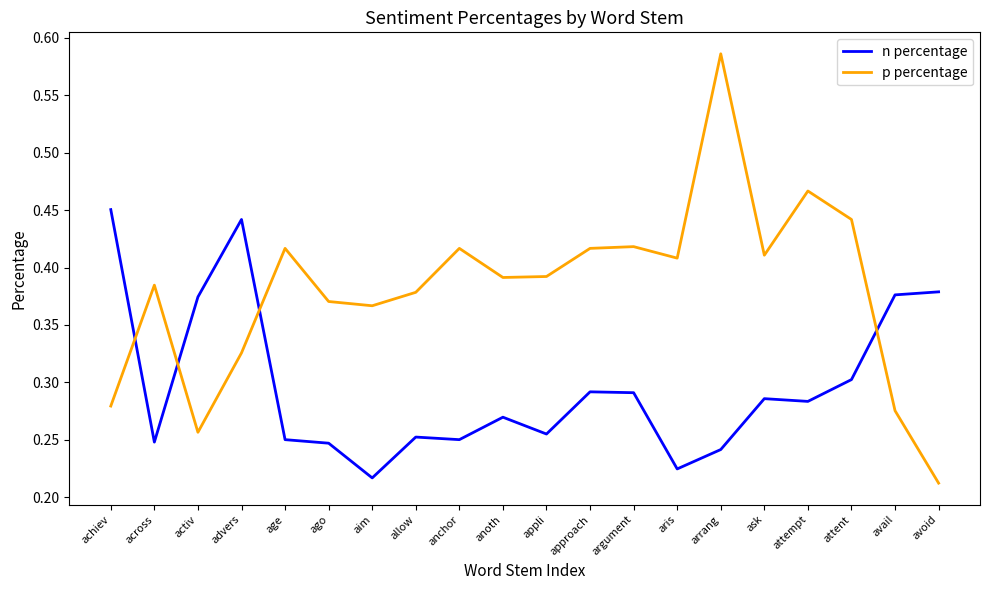

Between which two adjacent categories do p percentage and n percentage first intersect?

achiev and across